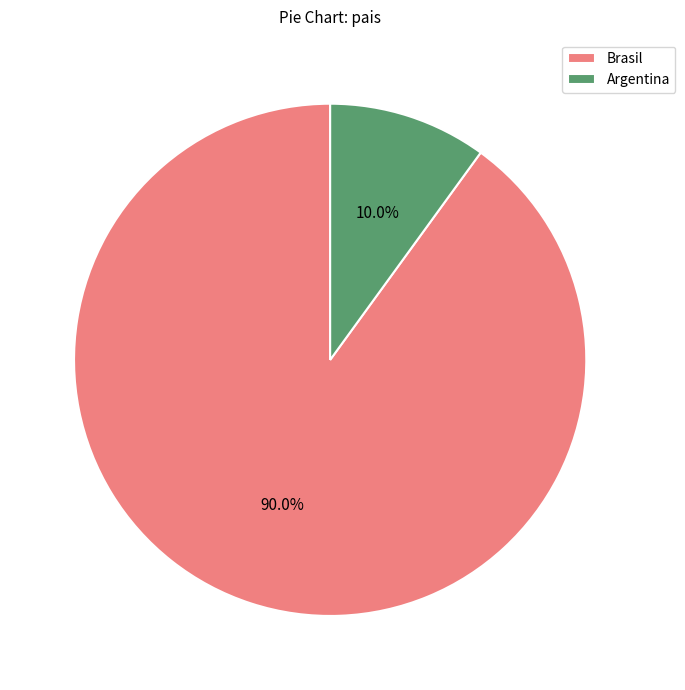

What is the largest slice in the pie chart?

Brasil